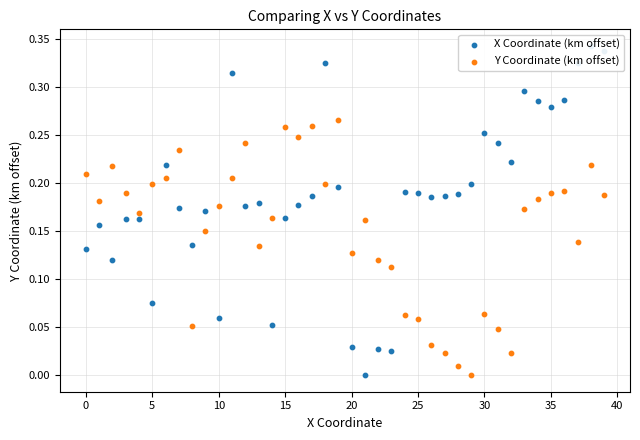

At how many categories does at least one series exceed 0?

40